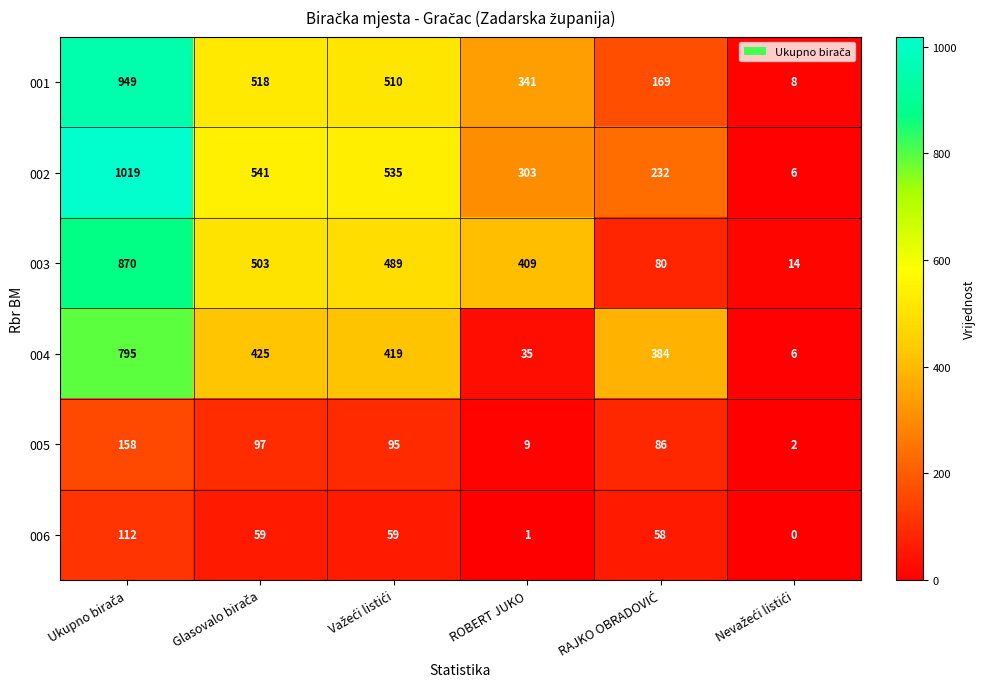

What is the minimum value for 001?

8